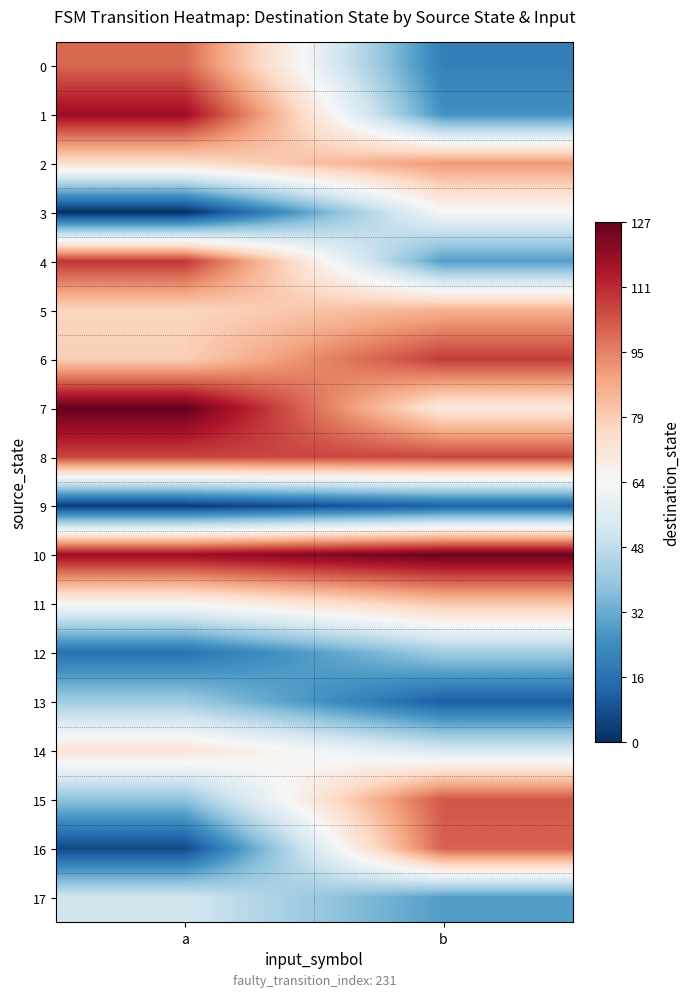

Between a and b, which is larger?

a